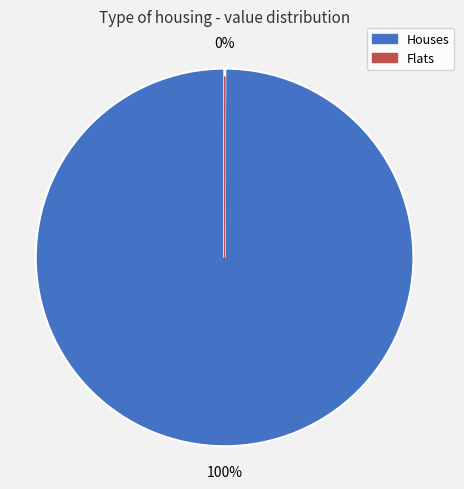

To the nearest percent, what is the difference between the largest and smallest slice percentages?

100%